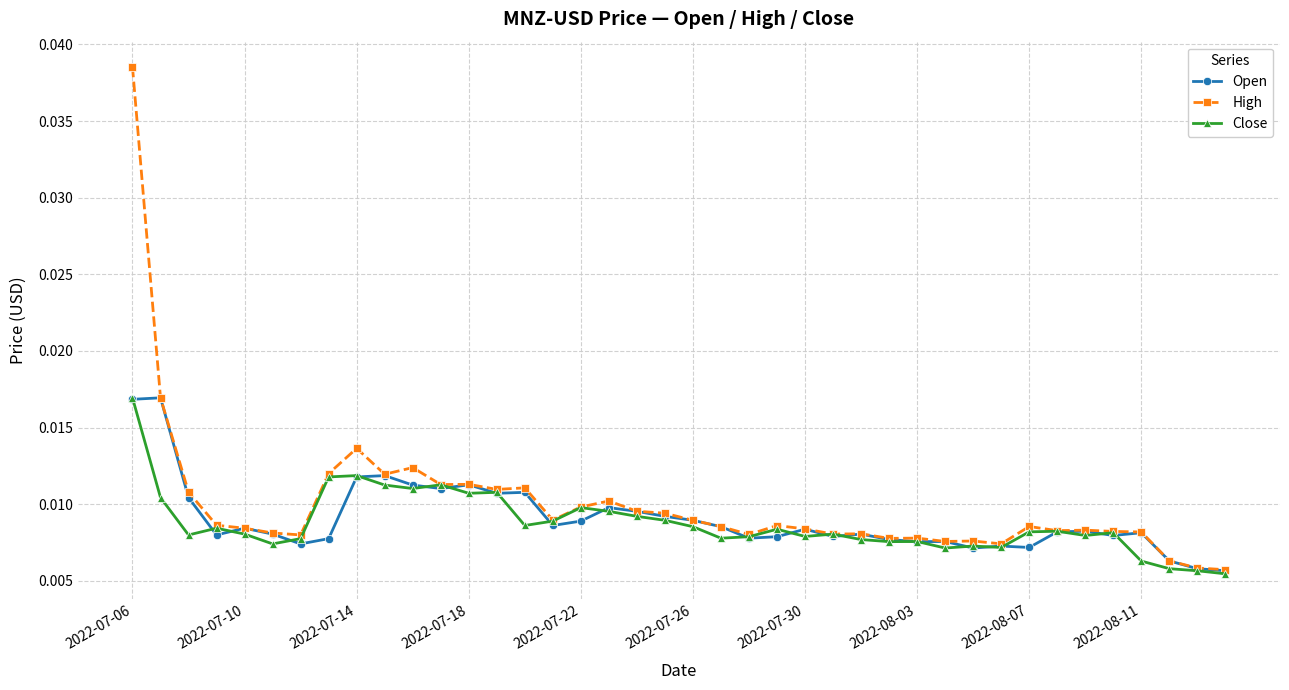

At how many categories does at least one series exceed 0?

40